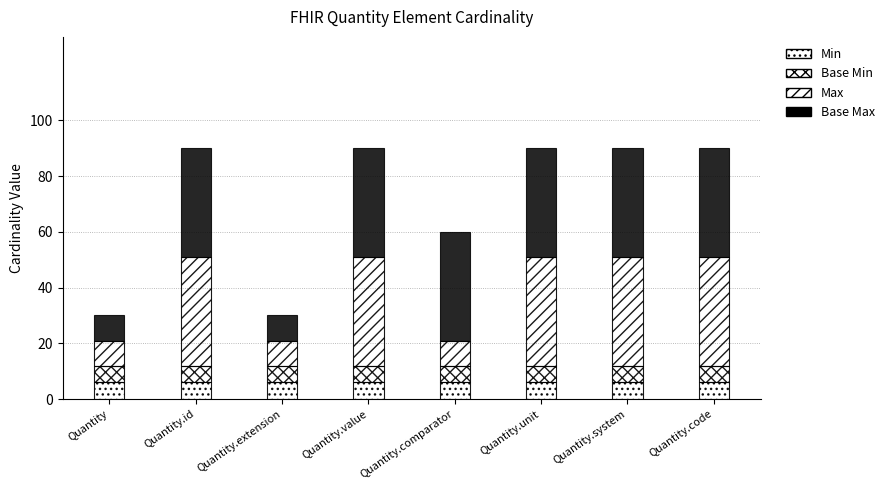

What position from the right is Quantity.code?

1